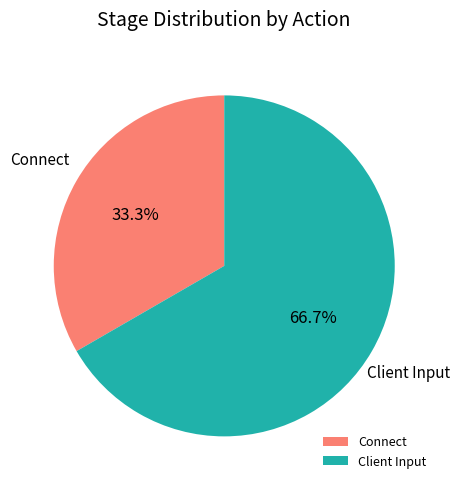

What percentage is the Connect slice, to the nearest percent?

33%